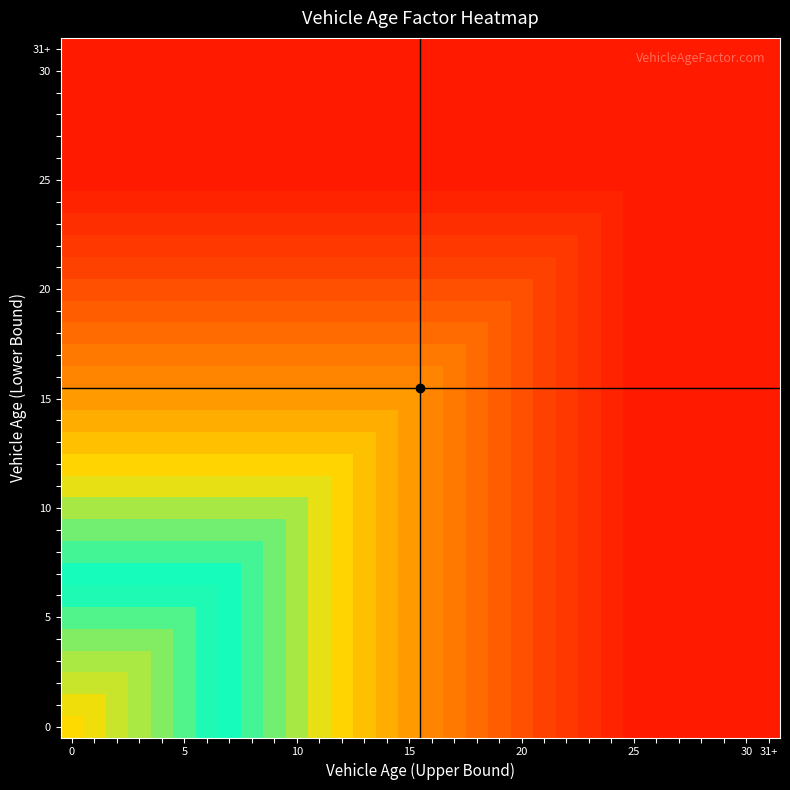

Which label corresponds to the smallest value in the chart?

25